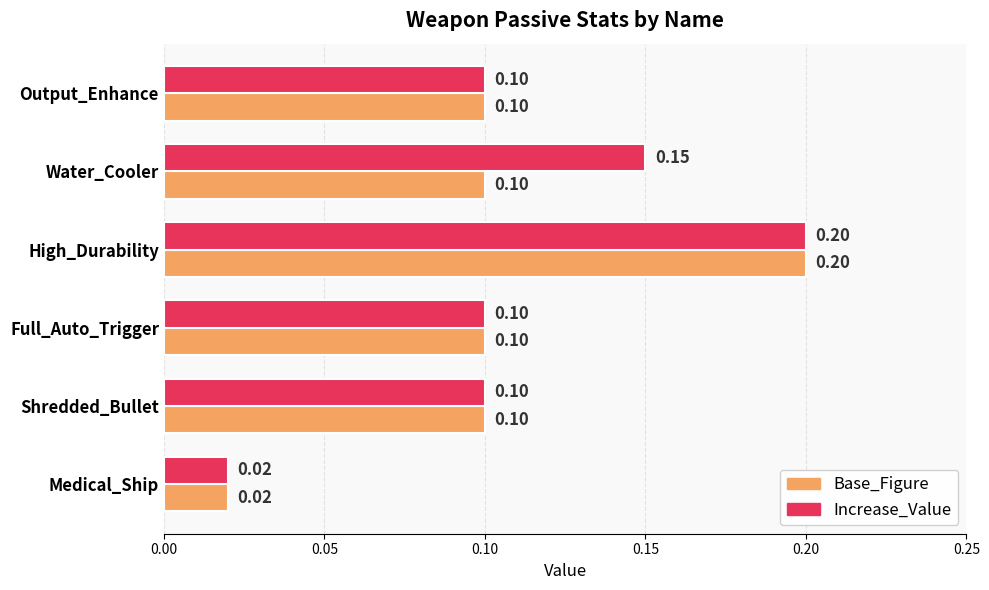

Which label corresponds to the smallest value in the chart?

Medical_Ship